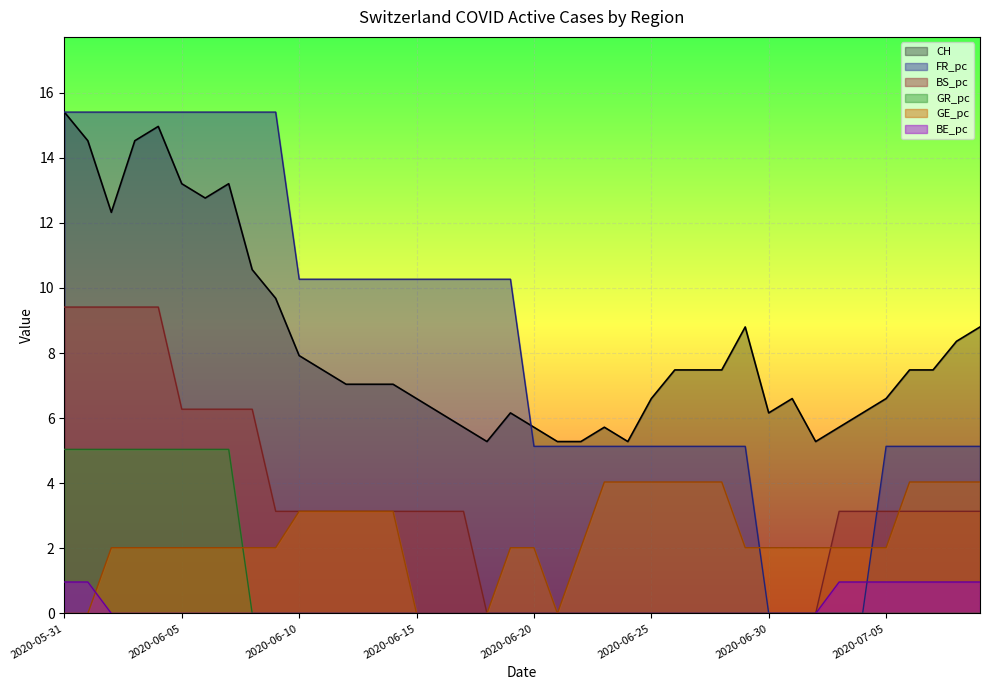

Where do GE and FR first cross each other?

2020-06-29 and 2020-06-30